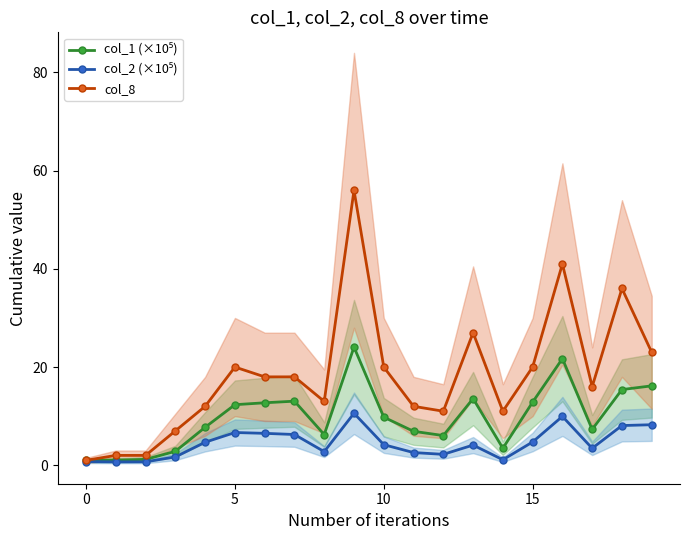

What is the label of the 8th point from the right?

12